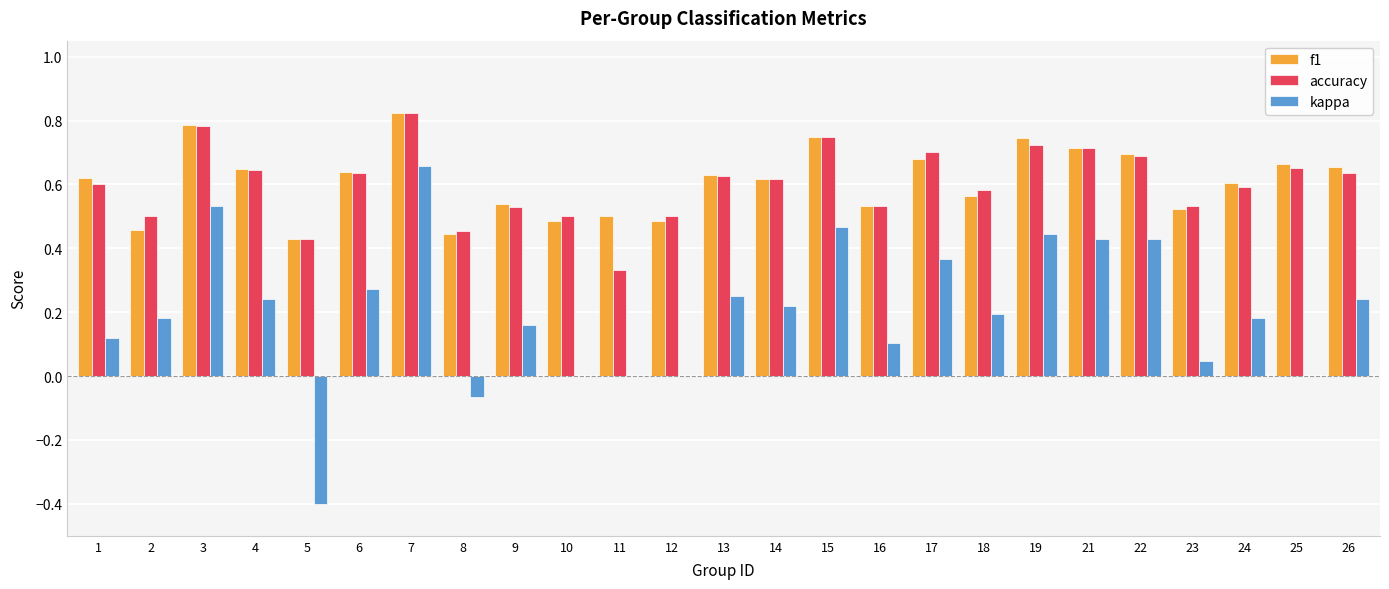

What is the sum of the f1 values at 4 and 3?

1.4